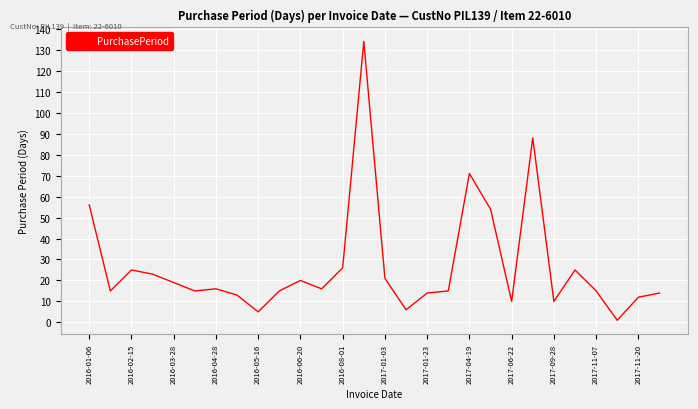

What is the greatest value displayed?

134